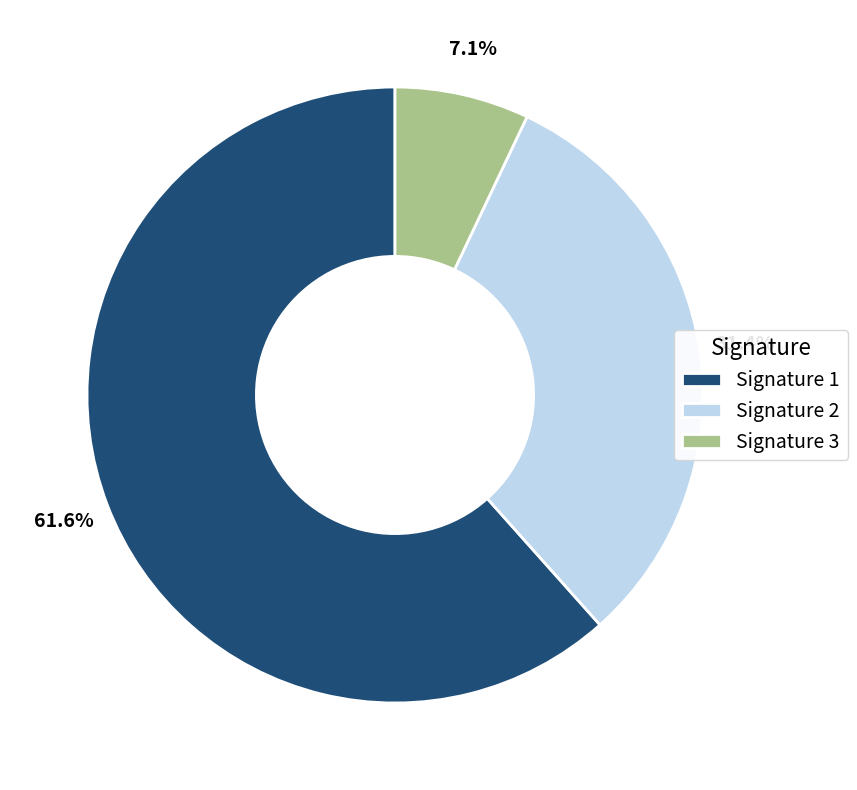

Between Signature 2 and Signature 3, which is larger?

Signature 2